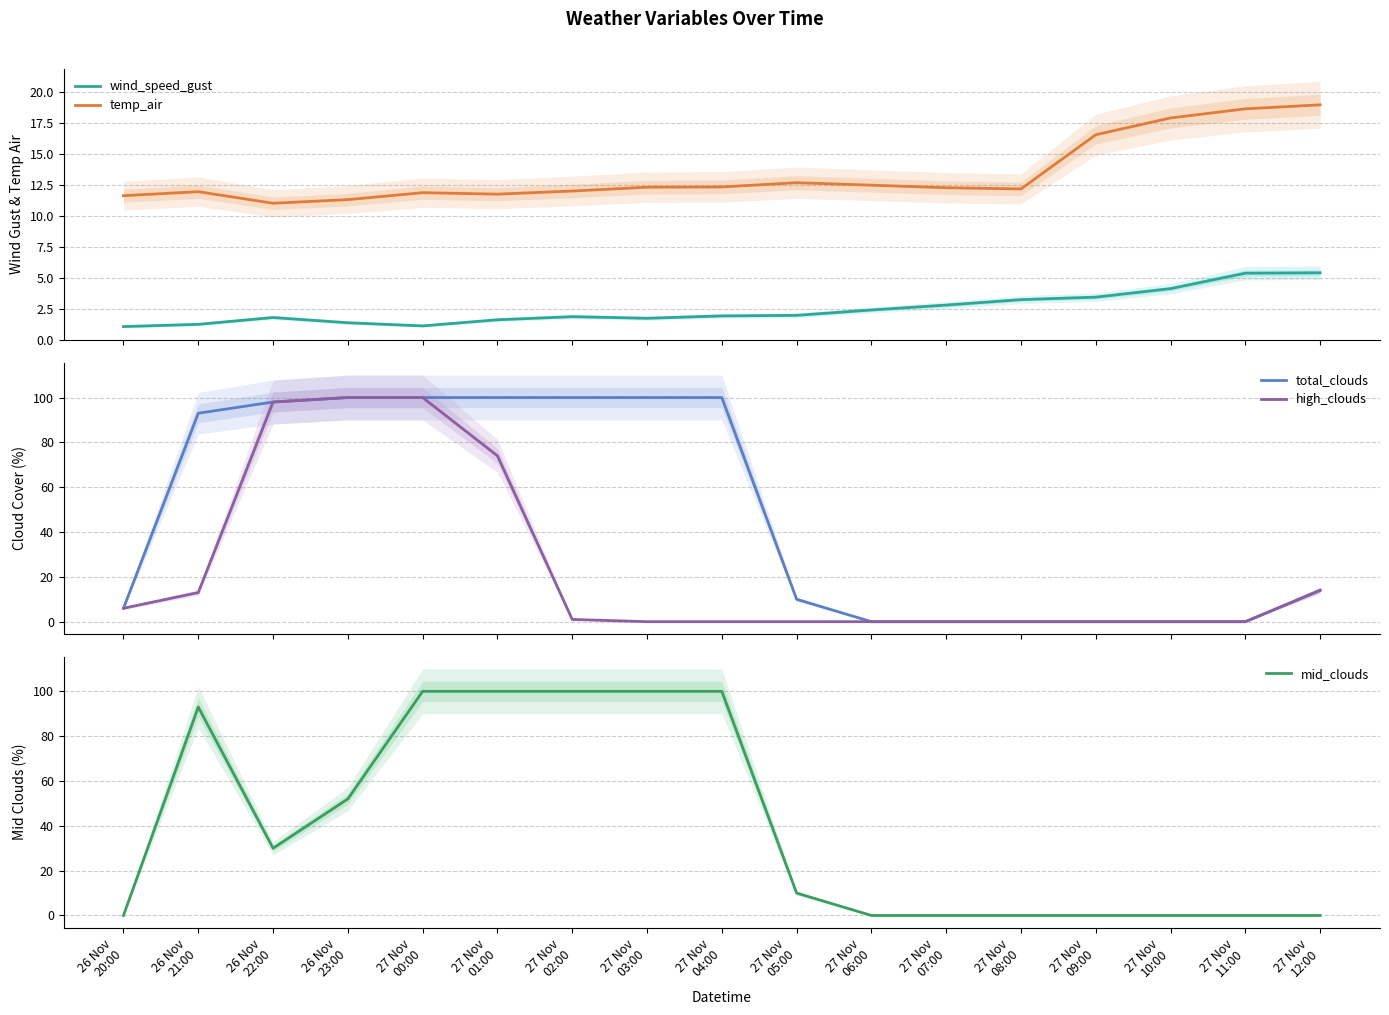

Where is total_clouds nearest to the value 50?

27 Nov
12:00